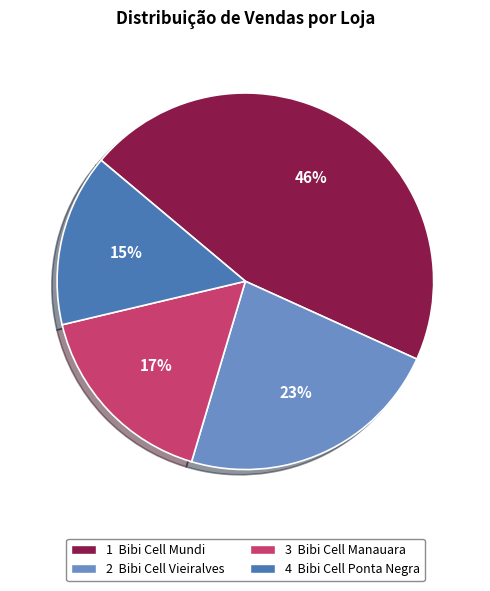

Is the sum of 3 Bibi Cell Manauara and 1 Bibi Cell Mundi greater than half?

Yes